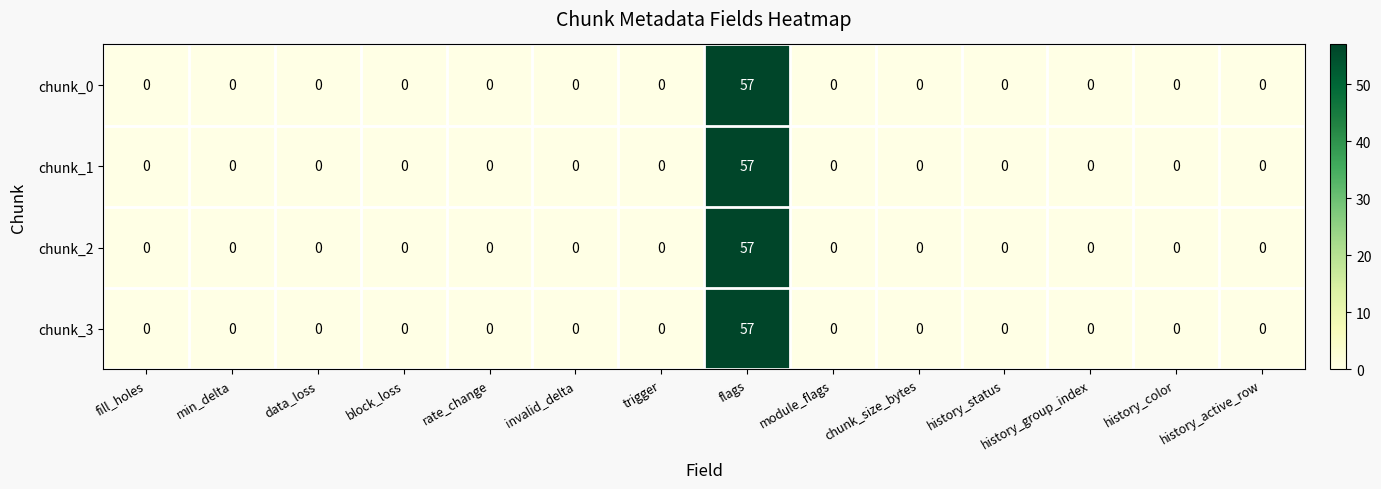

What is the sum of all chunk_1 values?

57